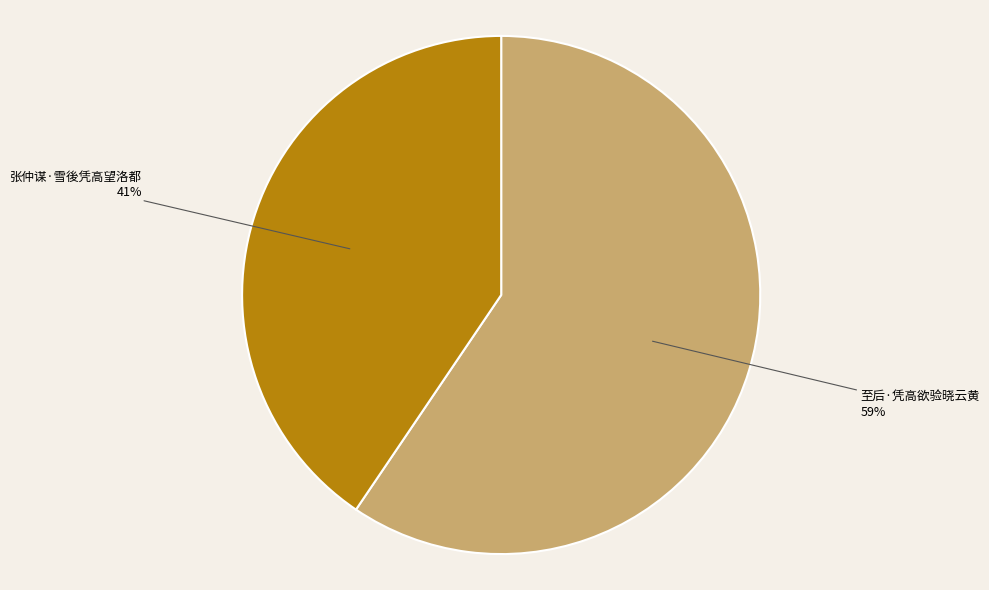

What is the ratio of the value at 张仲谋·雪後凭高望洛都 to the value at 至后·凭高欲验晓云黄?

0.7